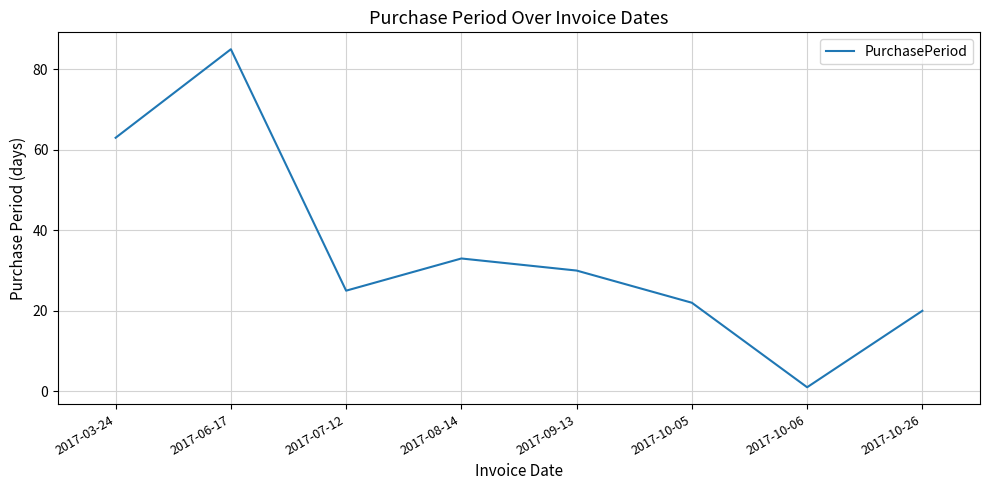

List the labels in order of value, largest first.

2017-06-17, 2017-03-24, 2017-08-14, 2017-09-13, 2017-07-12, 2017-10-05, 2017-10-26, 2017-10-06